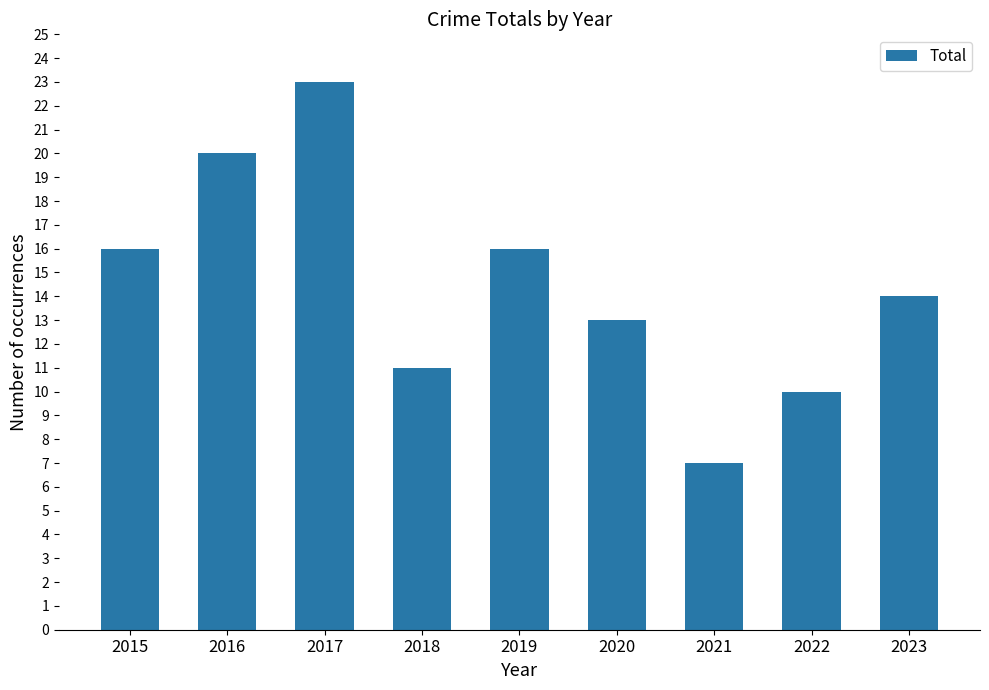

Is it true that the value at 2018 is 11?

True